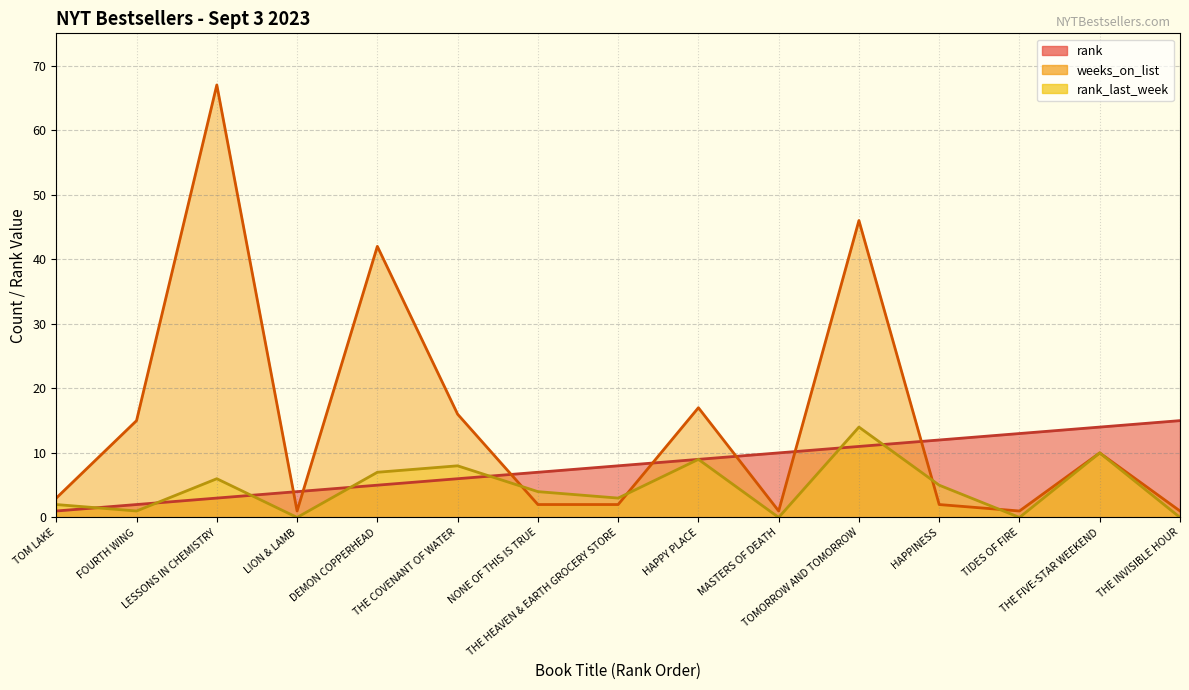

Between THE COVENANT OF WATER and THE INVISIBLE HOUR, which series saw the biggest shift?

weeks_on_list